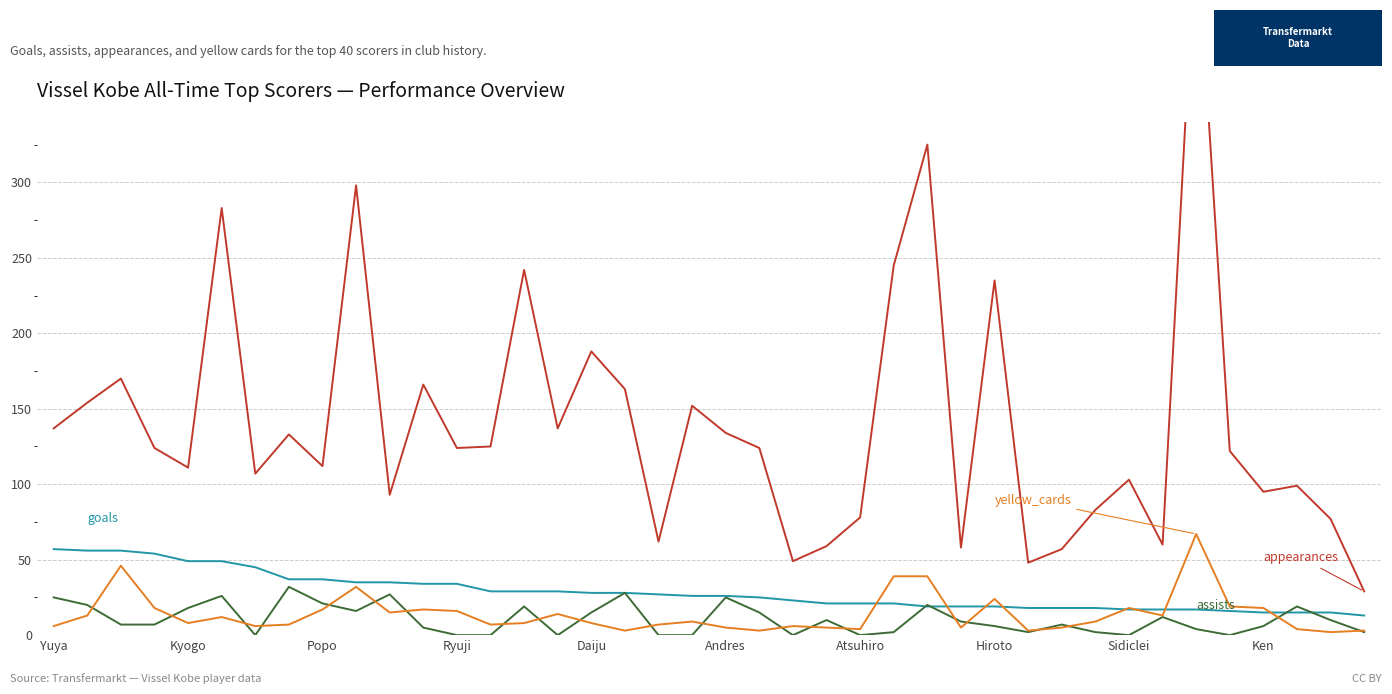

How many series are shown in this chart?

4